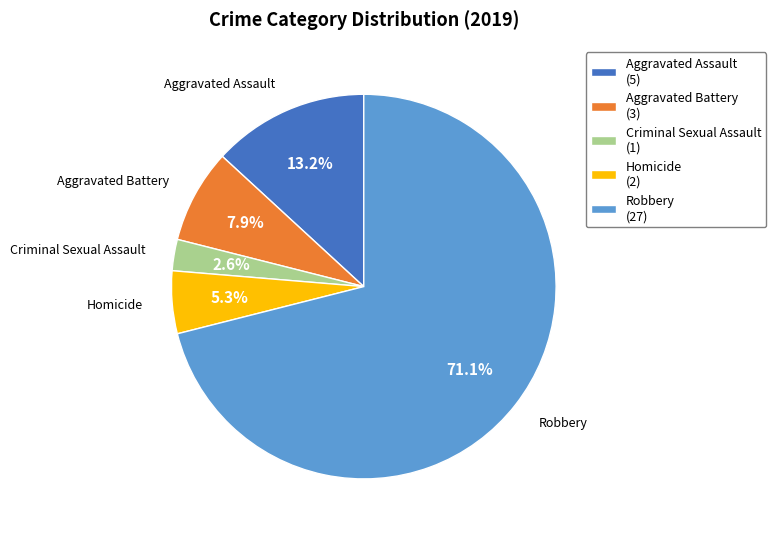

Is there a majority slice in this chart?

Yes